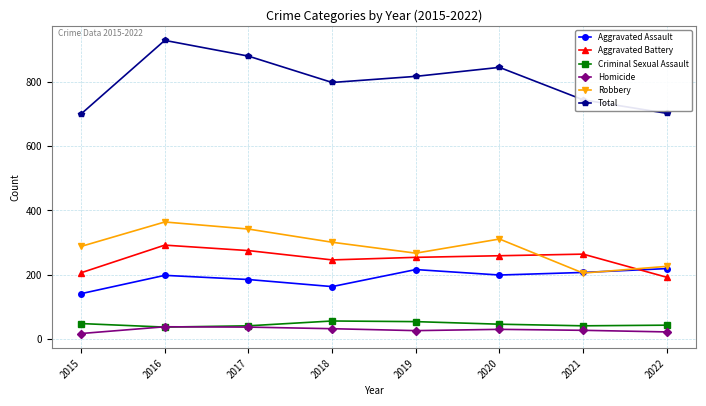

Rank the series by their maximum value, from highest to lowest.

Total, Robbery, Aggravated Battery, Aggravated Assault, Criminal Sexual Assault, Homicide